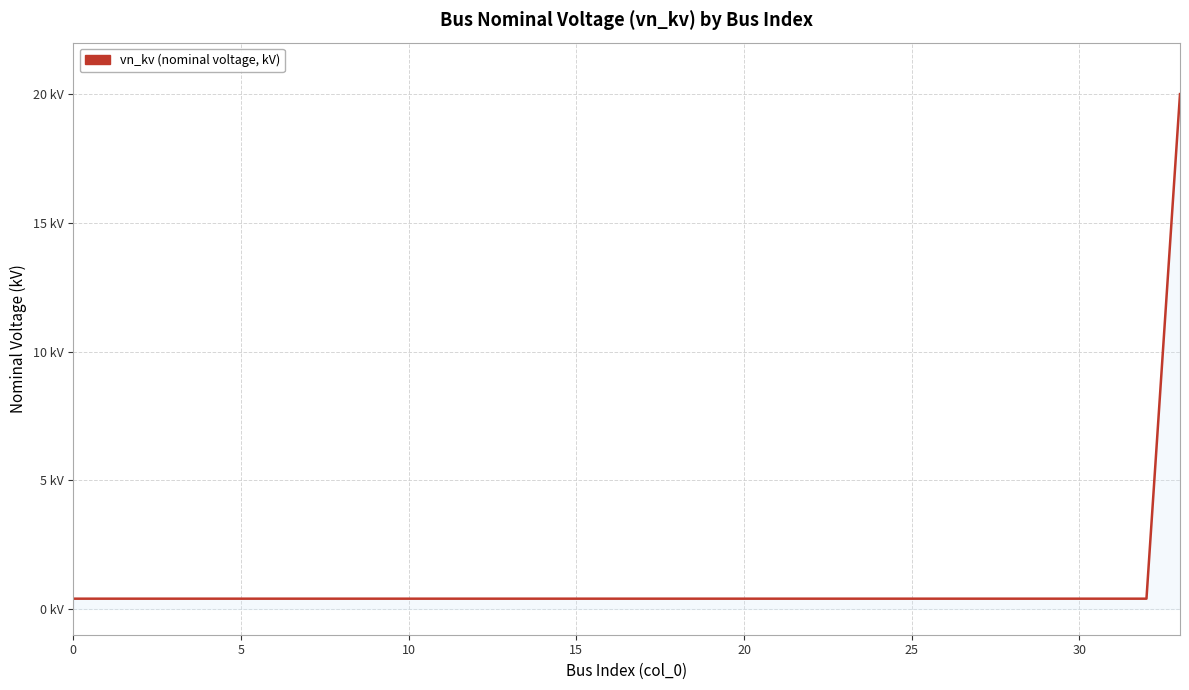

What is the minimum value shown in the chart?

0.4